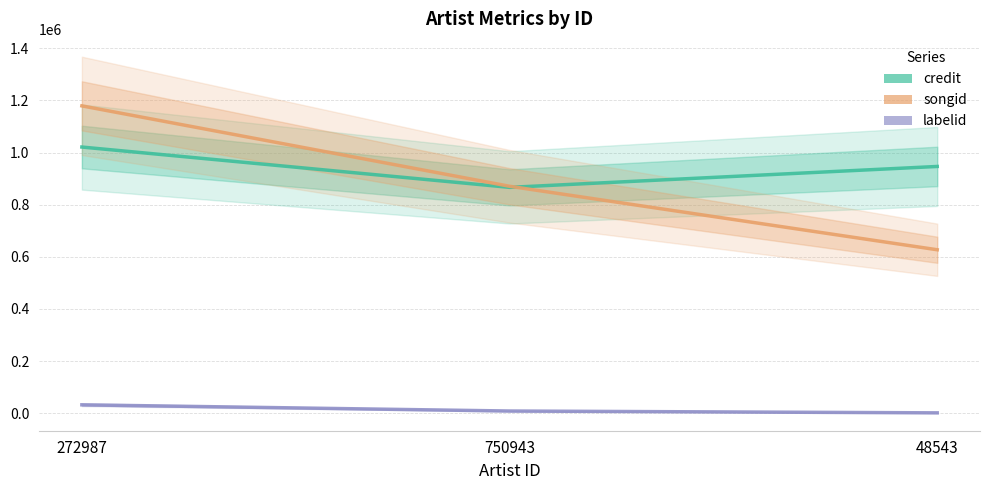

What is the difference between the maximum and minimum values in the songid series?

551910